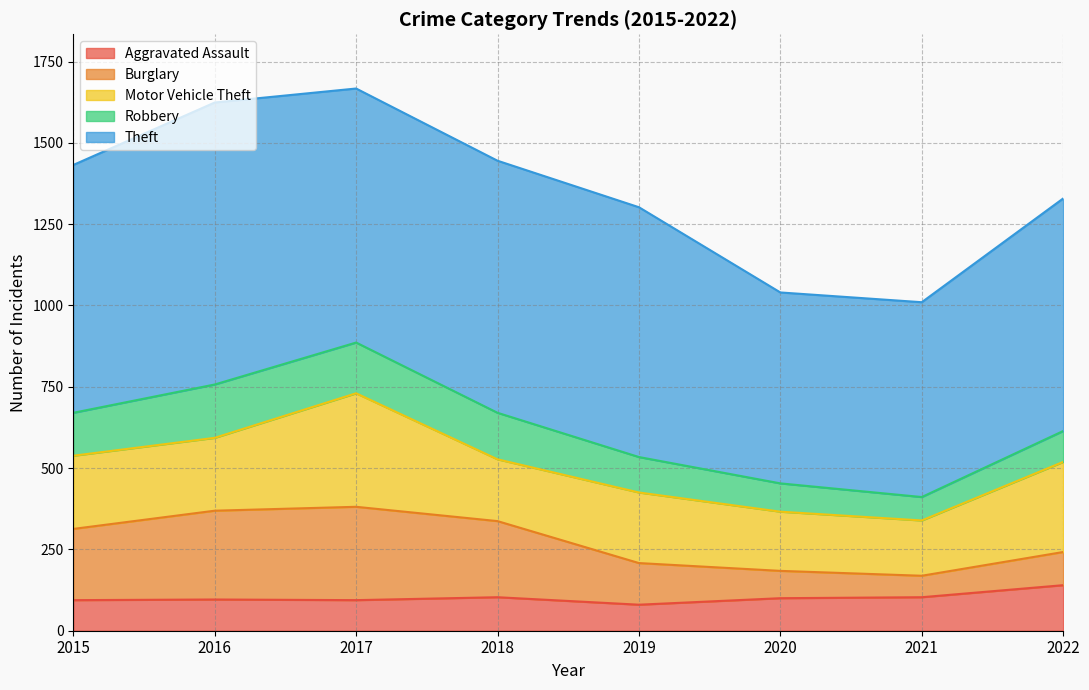

At which category does Theft reach its first local valley?

2020